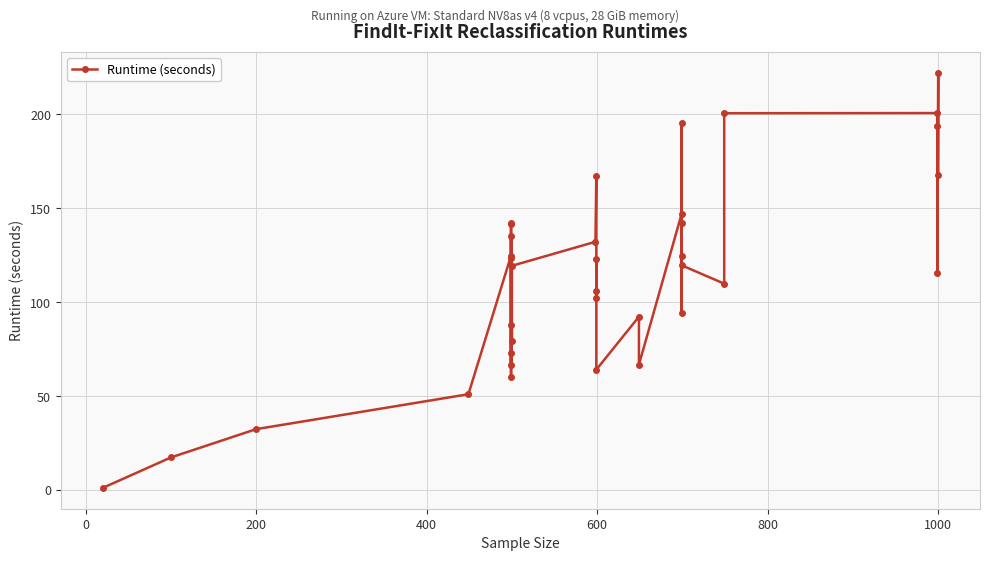

True or false: the data shows 30.2 at 400.

False